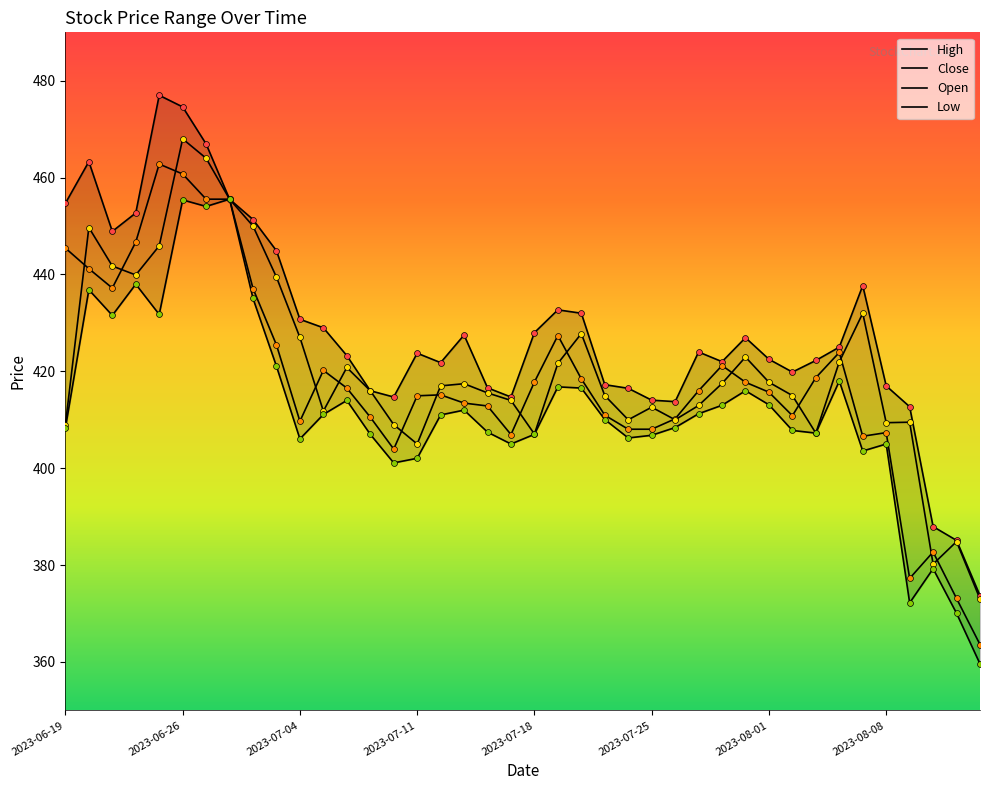

Which series contains the lowest Y value?

Low